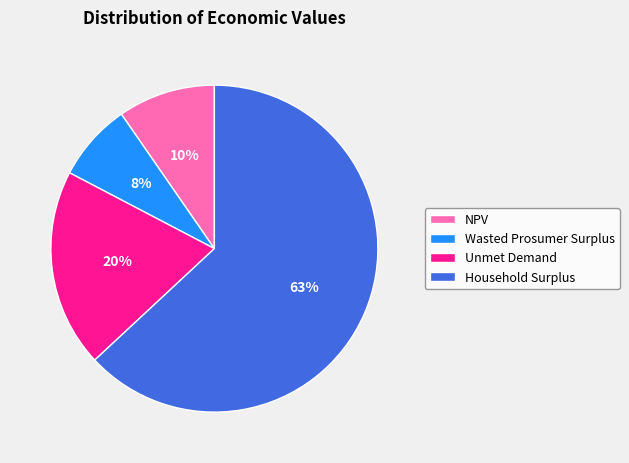

Does Wasted Prosumer Surplus account for over 50% of the chart?

No